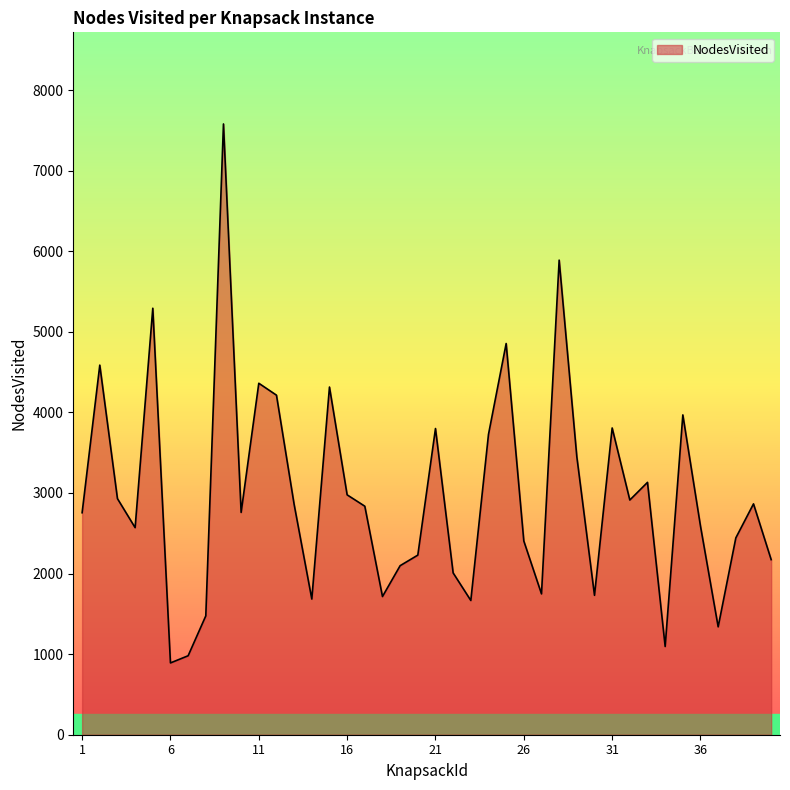

What is the greatest value displayed?

7580